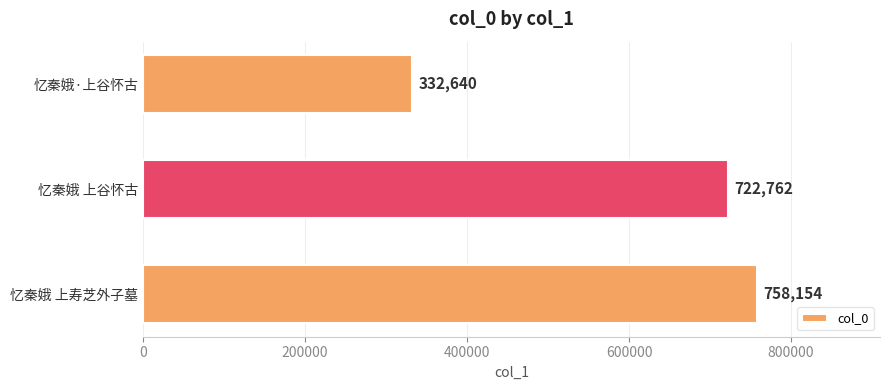

What is the change in value from 忆秦娥·上谷怀古 to 忆秦娥 上寿芝外子墓?

+425514